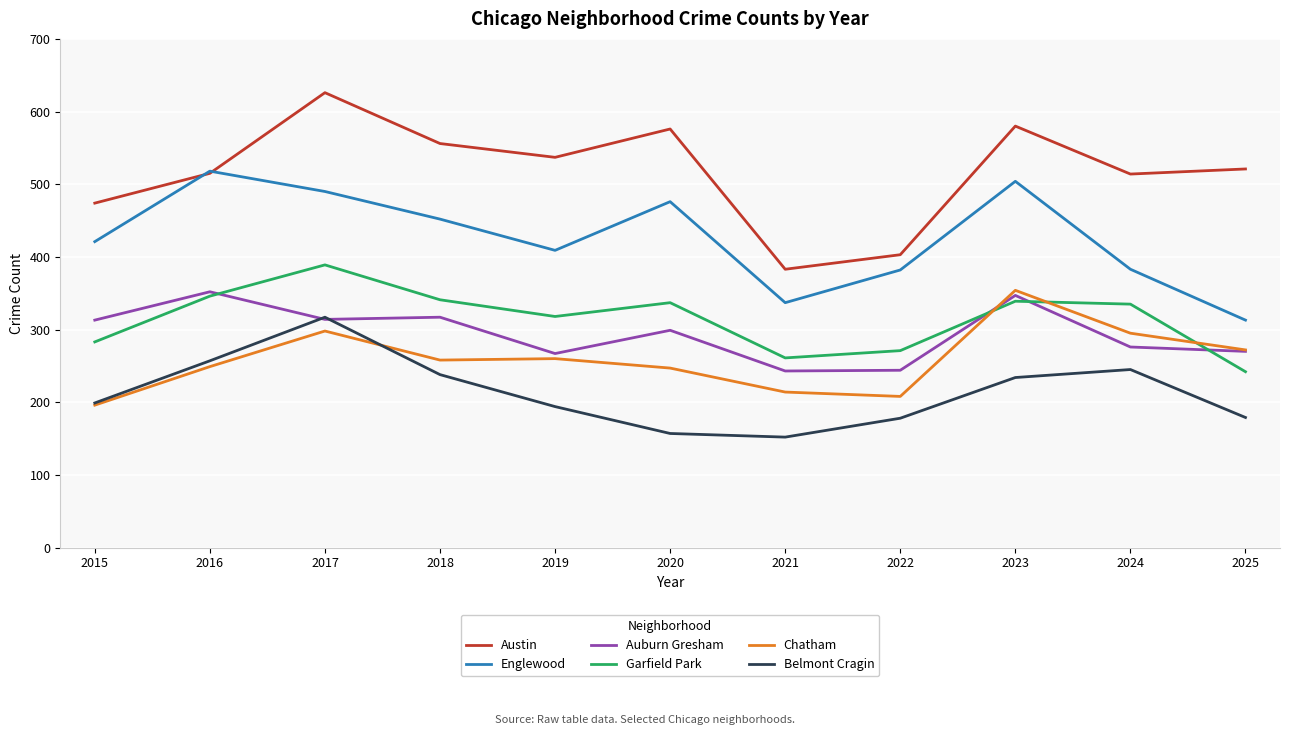

What is the difference between the maximum and minimum values in the Belmont Cragin series?

165